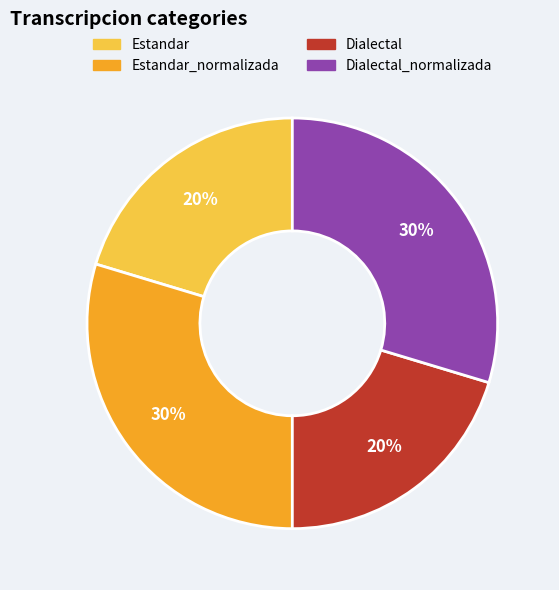

To the nearest percent, what is the average slice percentage?

25%